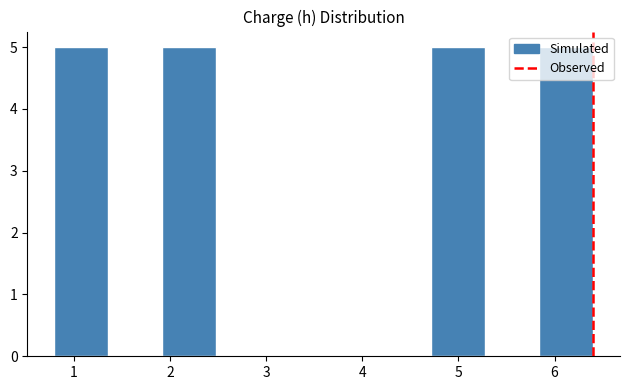

How tall is the bar that spans 1.92 to 2.48 on the x-axis? Neither the bar edges nor the heights are printed on the chart, so give them approximately, as read against the axes.

5